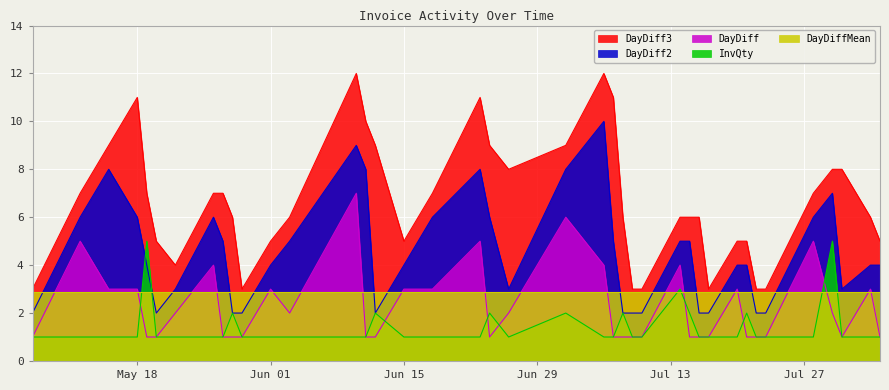

True or false: DayDiff has a value of 2 at 2015-07-20.

False